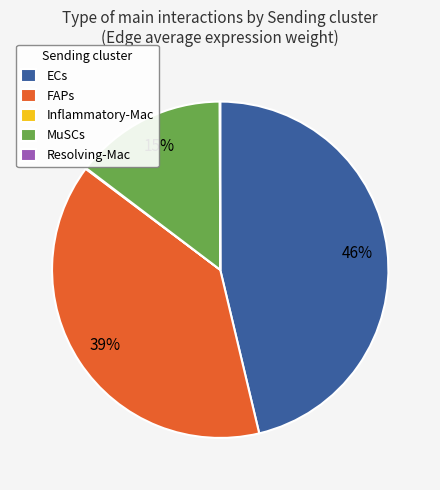

Does FAPs represent more than half of the total?

No